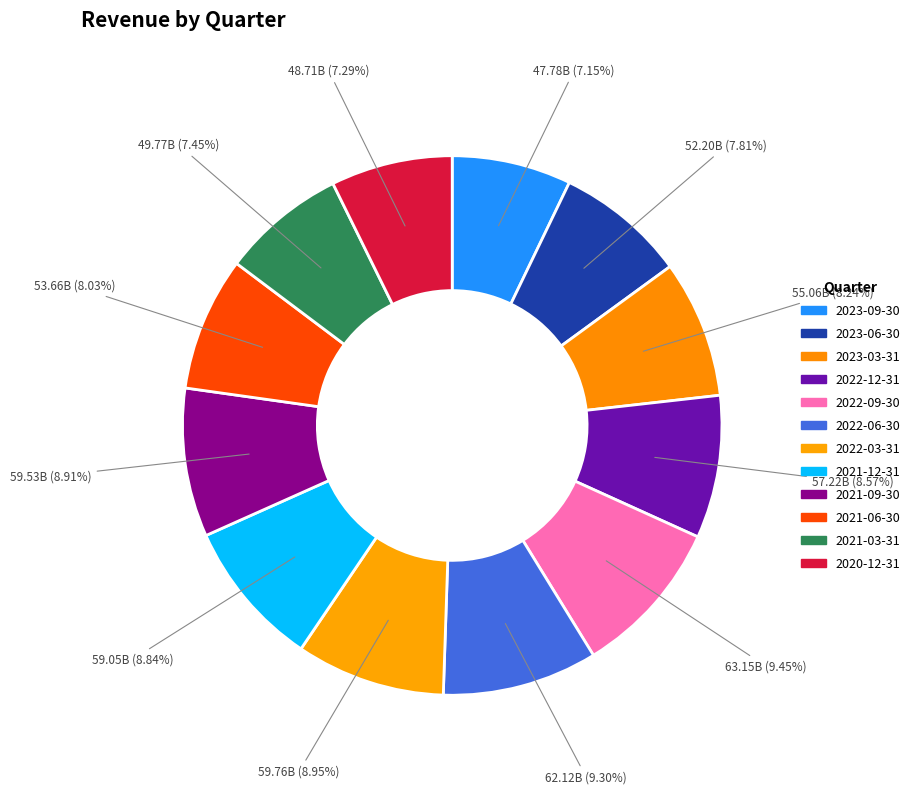

How many slices are in this pie chart?

12